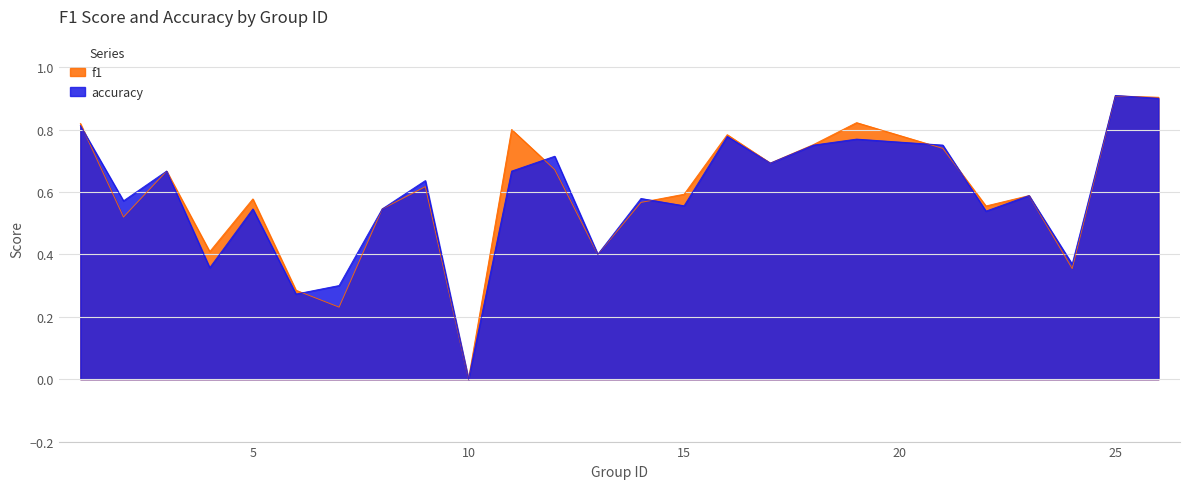

What is the average value of the f1 series?

0.6